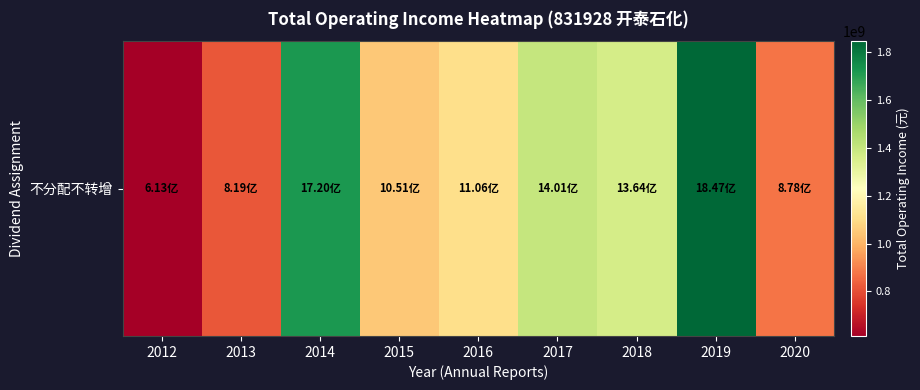

What is the difference between the values at 2012 and 2017?

788116165.0